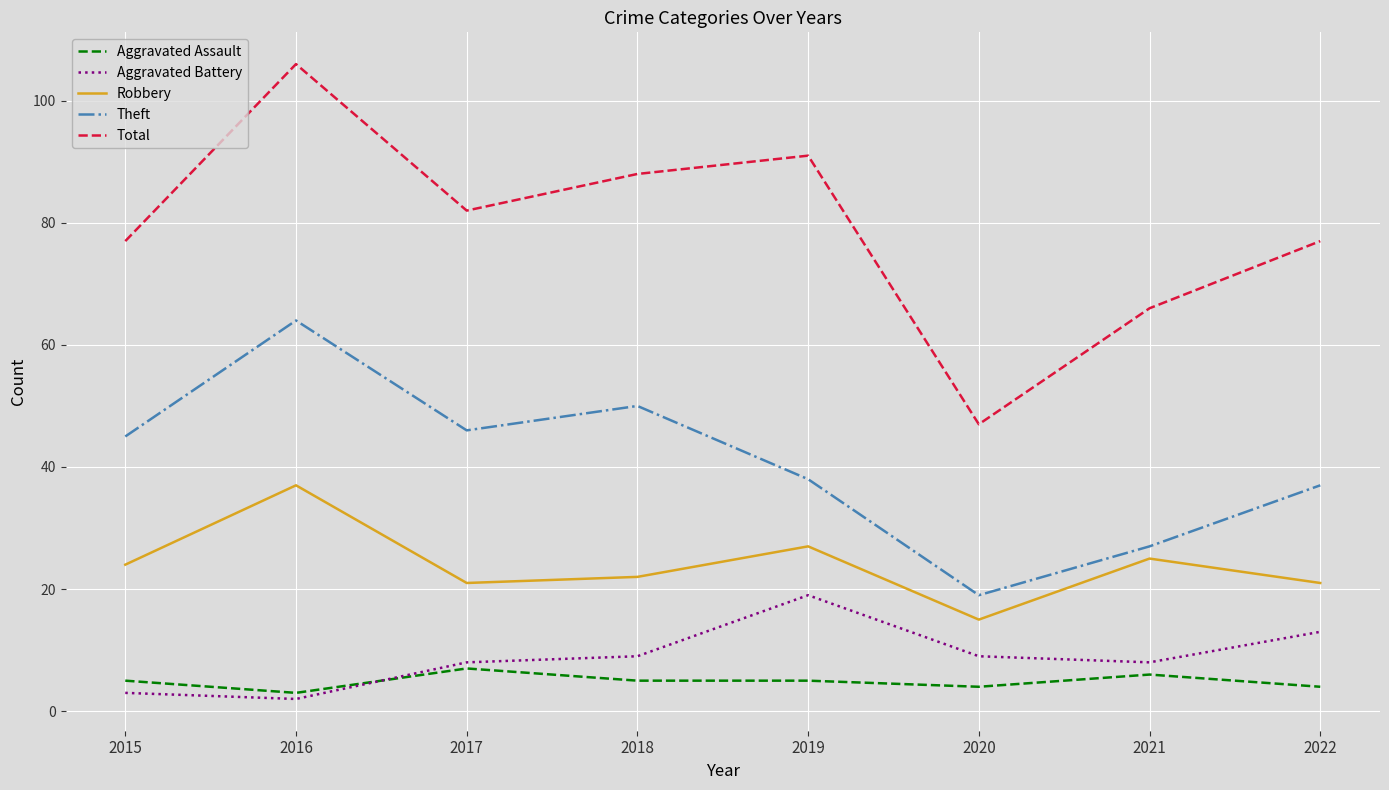

The value of Theft at 2022 is 15. True or false?

False